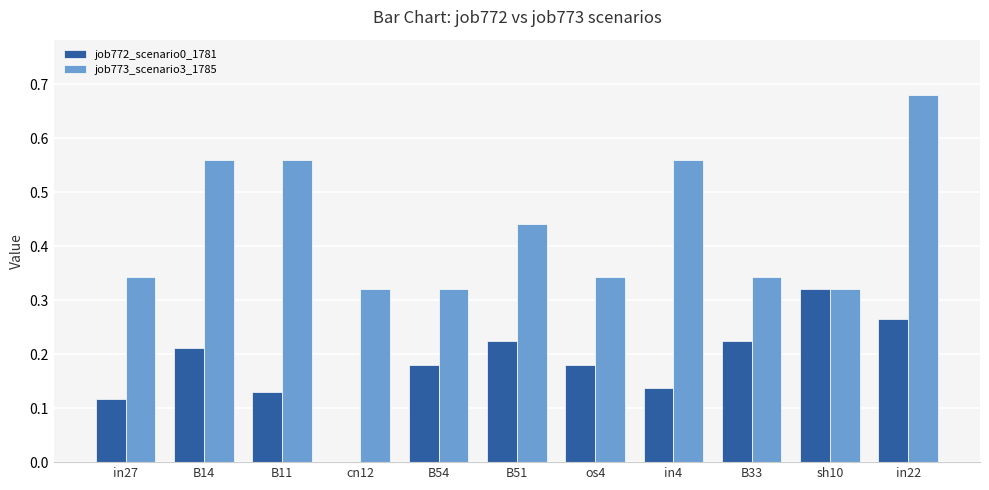

Is the value of job772_scenario0_1781 at in22 greater than the value of job773_scenario3_1785 at os4?

No